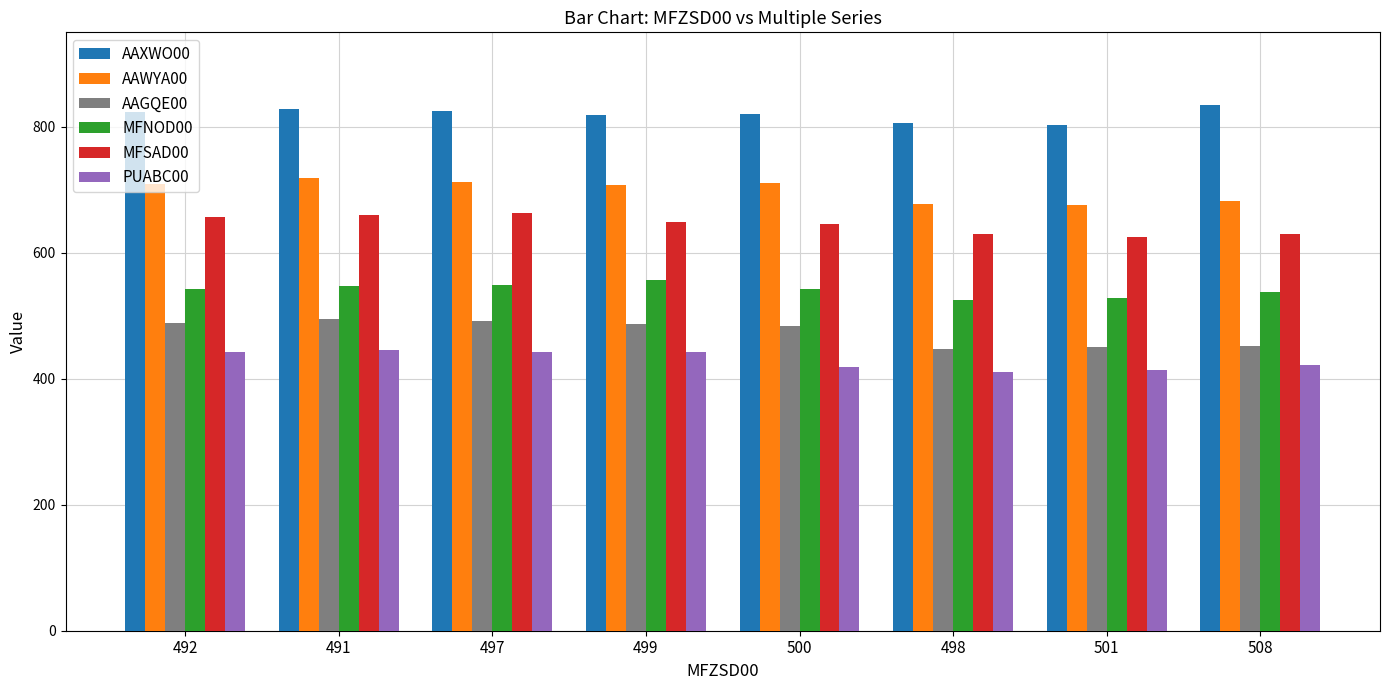

How many bars are there in total?

48